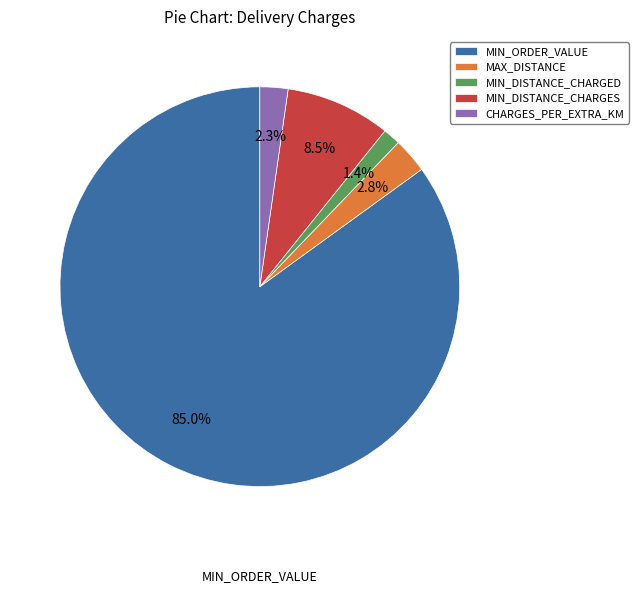

Approximately how many times larger is the value at MIN_DISTANCE_CHARGED compared to MAX_DISTANCE?

0.5